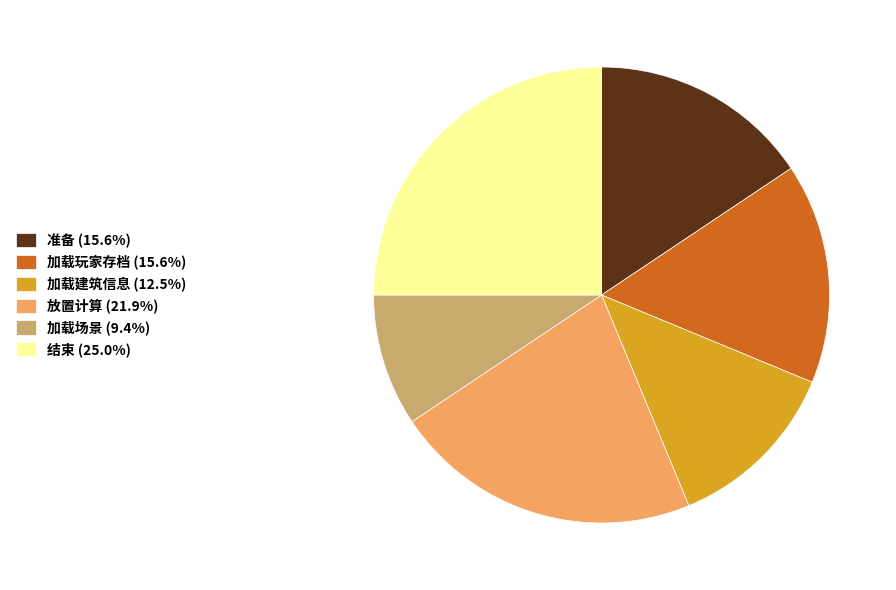

Which has a higher value, 放置计算 or 结束?

结束